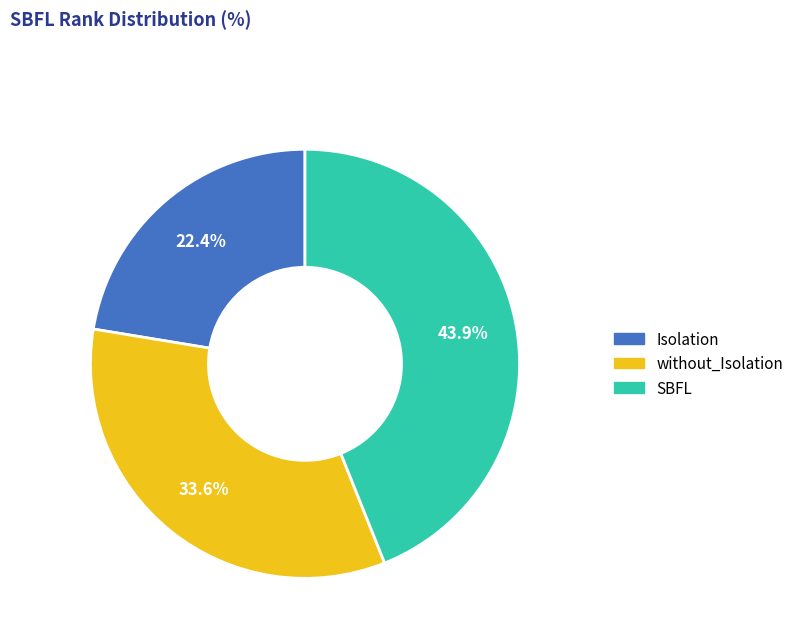

Count the number of slices in the pie.

3